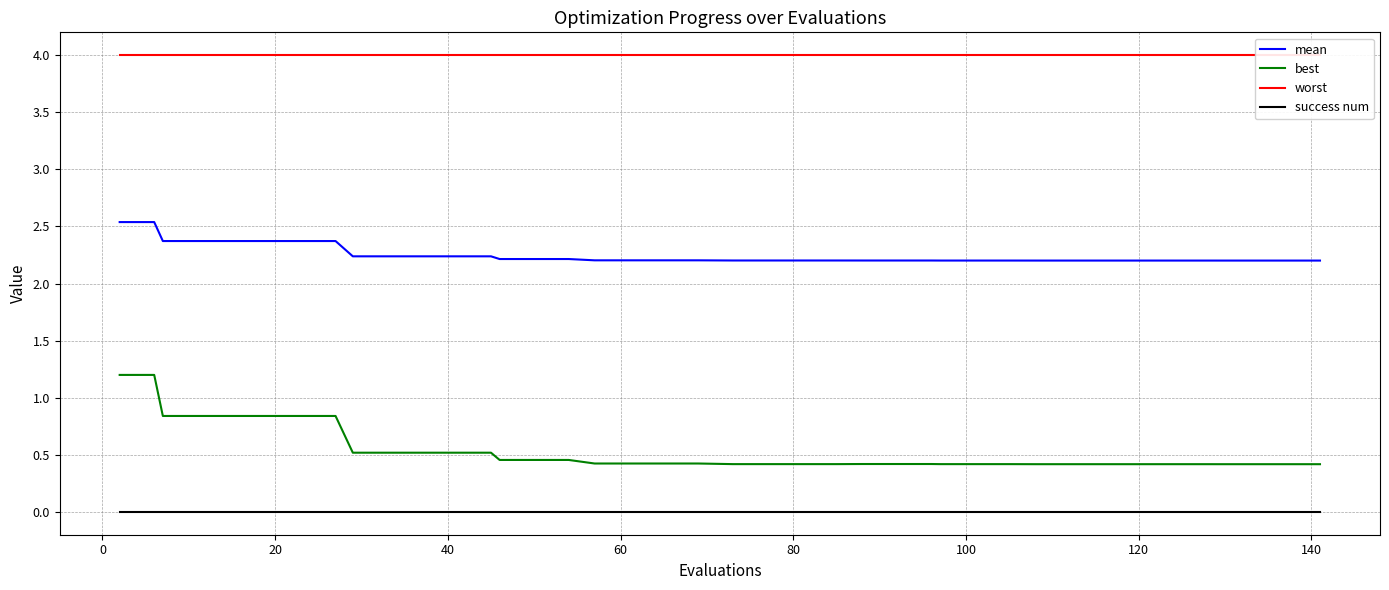

True or false: best and success num intersect in this chart.

False